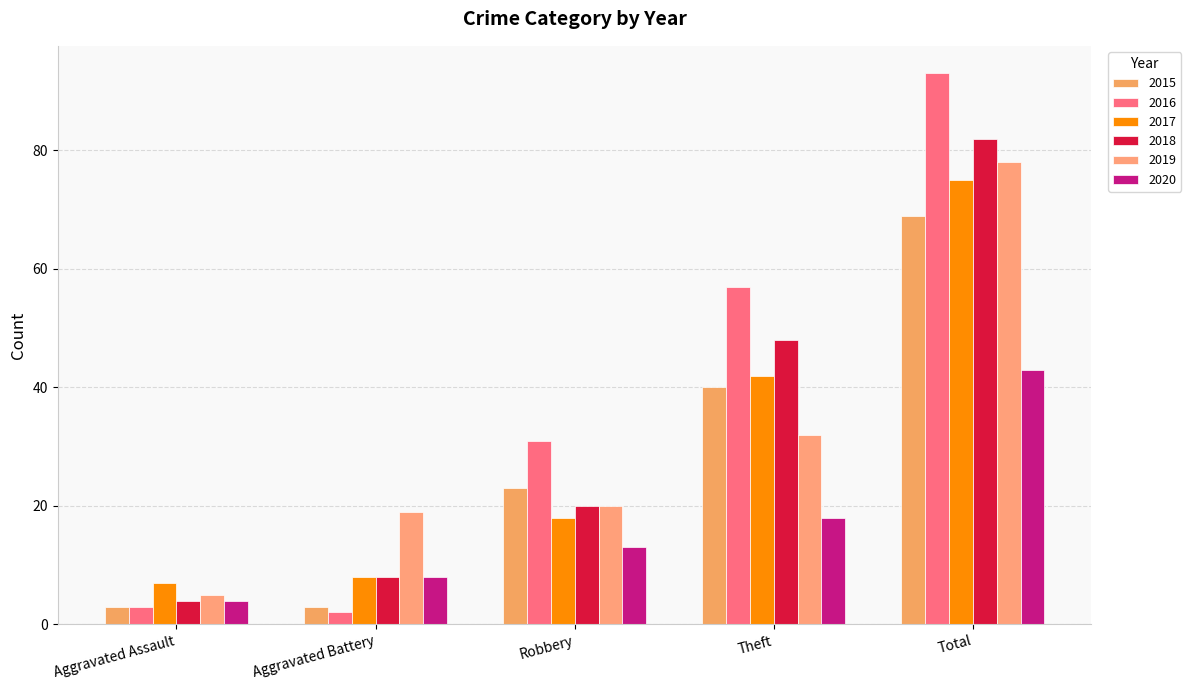

Are the bars horizontal?

No